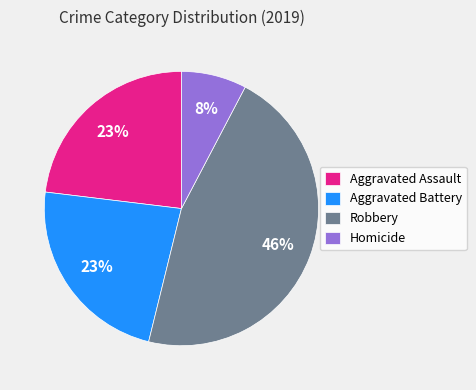

Between Aggravated Battery and Robbery, which is larger?

Robbery